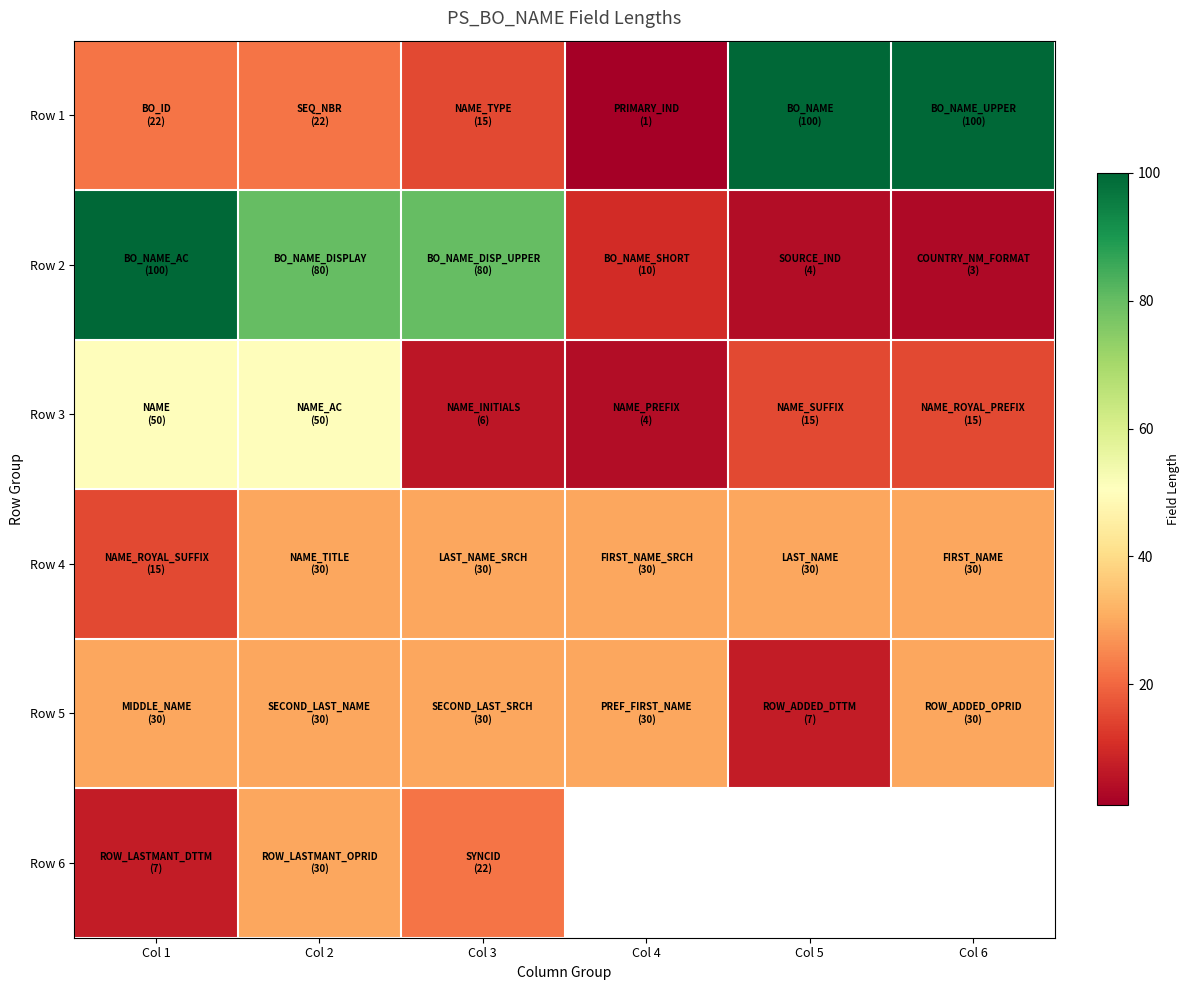

At how many categories does at least one series exceed 43?

5